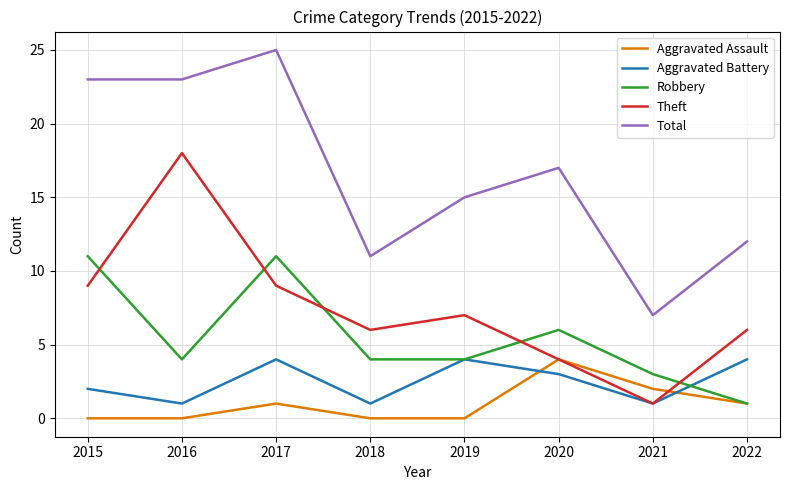

Which series has the largest total across all categories?

Total